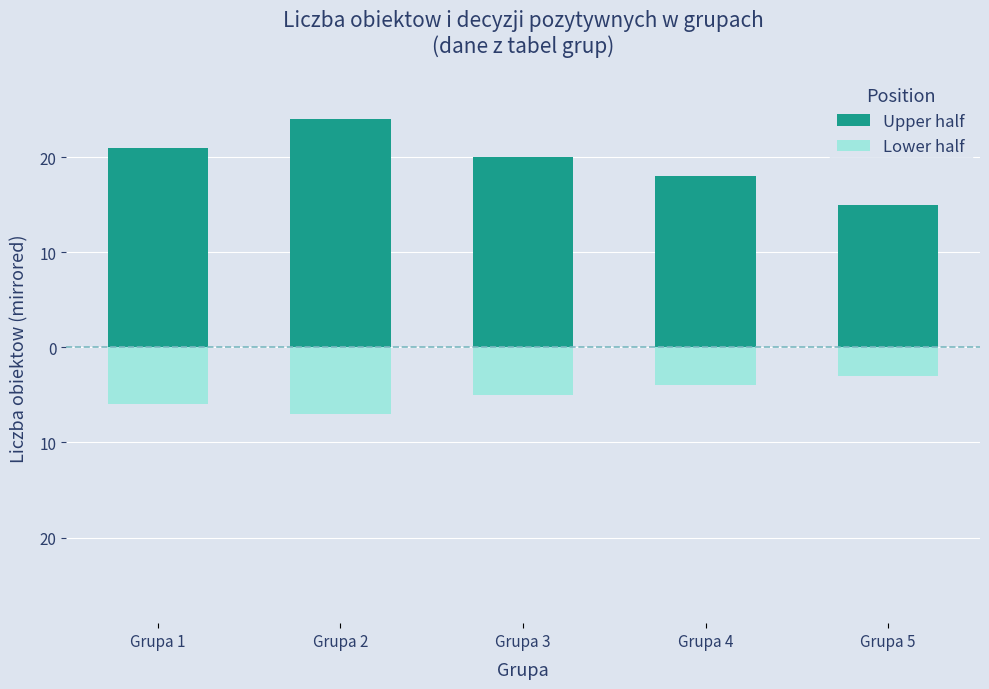

What is the difference between the second highest and minimum values in the Upper half series?

6